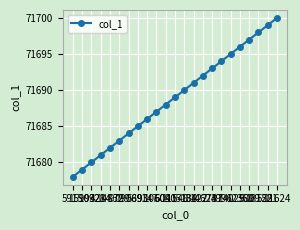

Is it true that the value at 18158 is 71698?

True